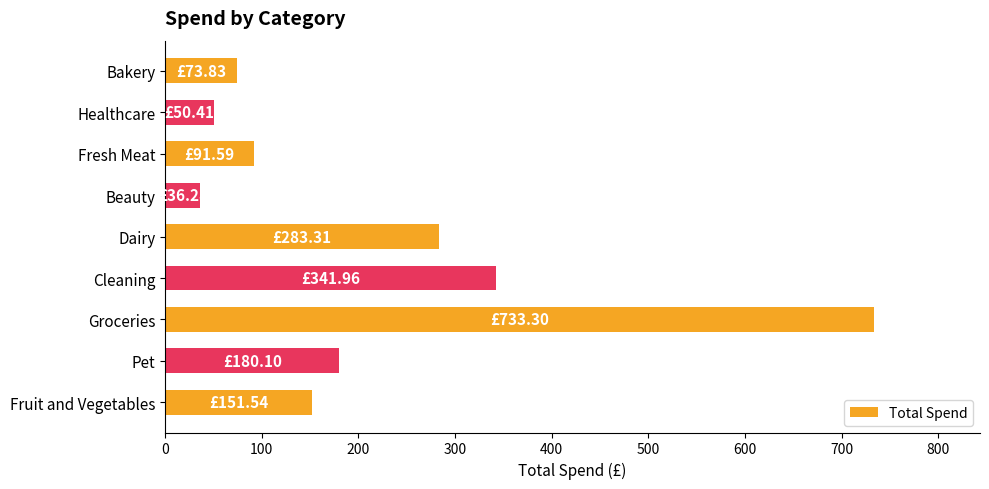

Which has a higher value, Groceries or Cleaning?

Groceries